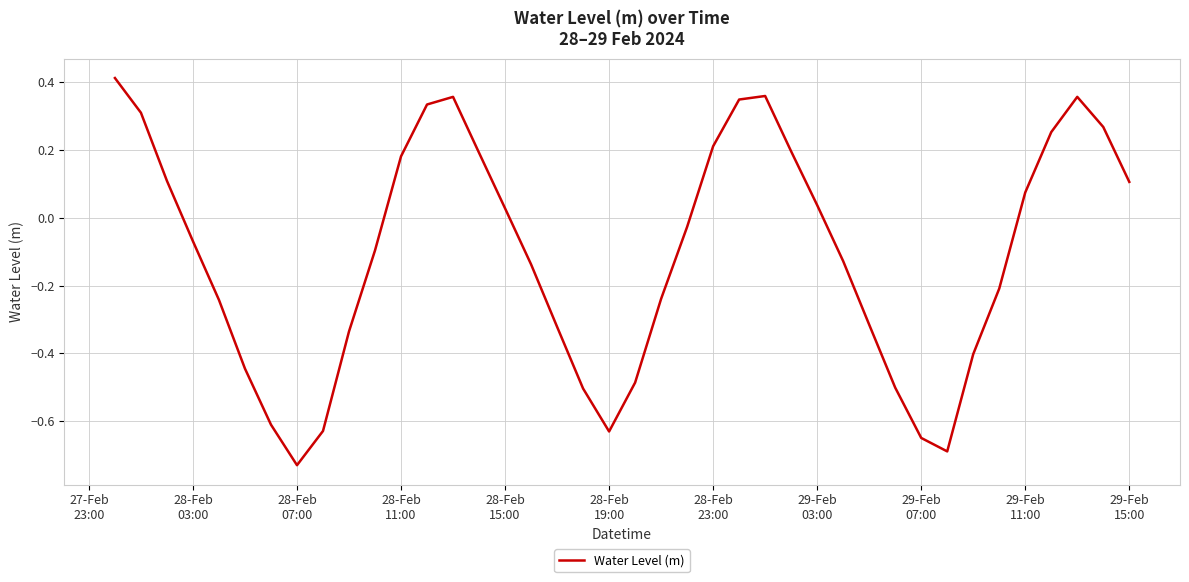

What is the difference between the maximum and minimum values?

1.1